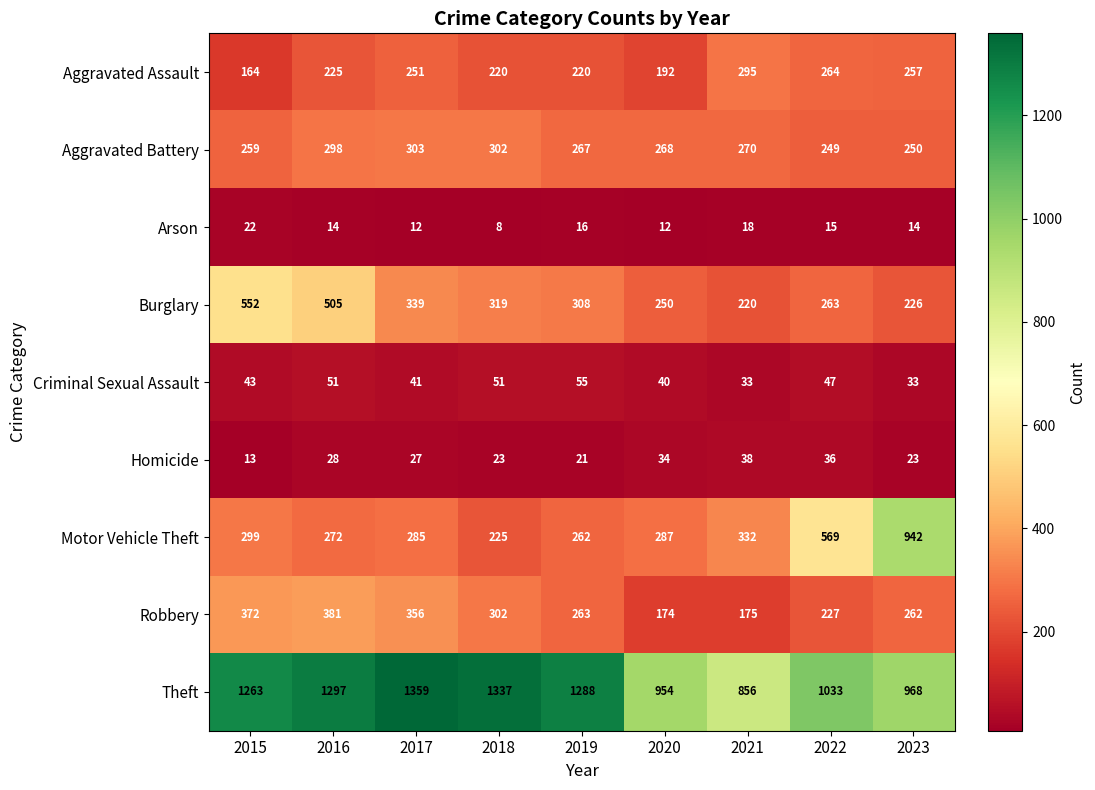

At which label does Aggravated Battery first exceed 268?

2016